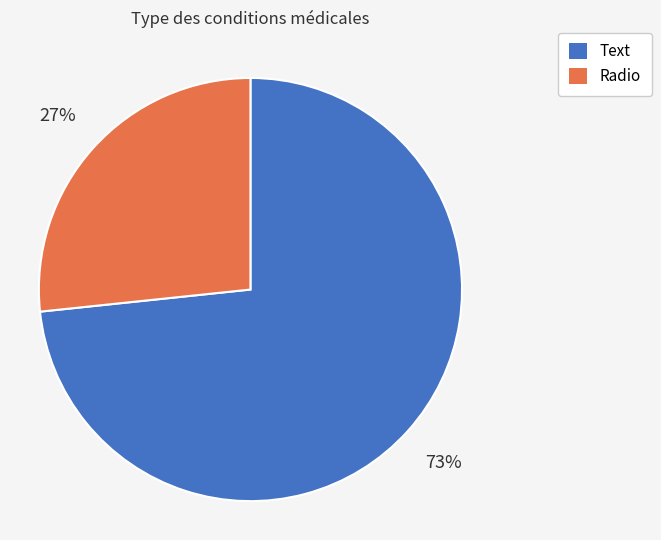

To the nearest percent, what is the average slice percentage?

50%